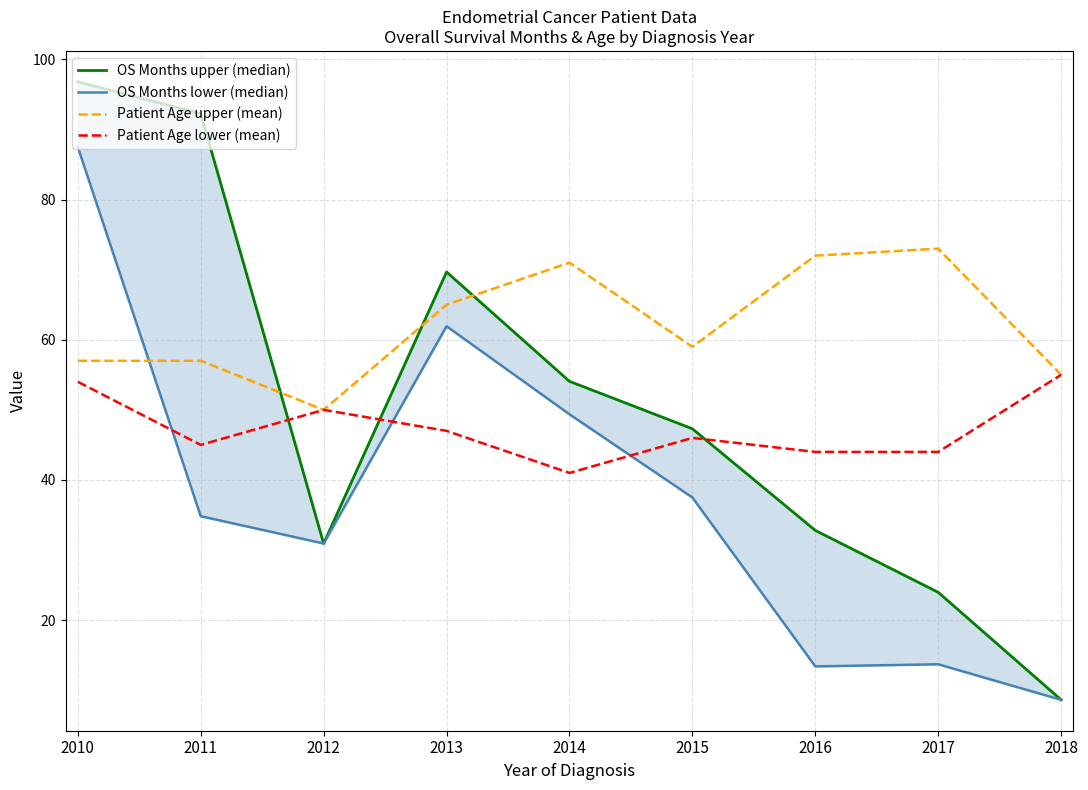

What is the maximum value shown in the chart?

96.8